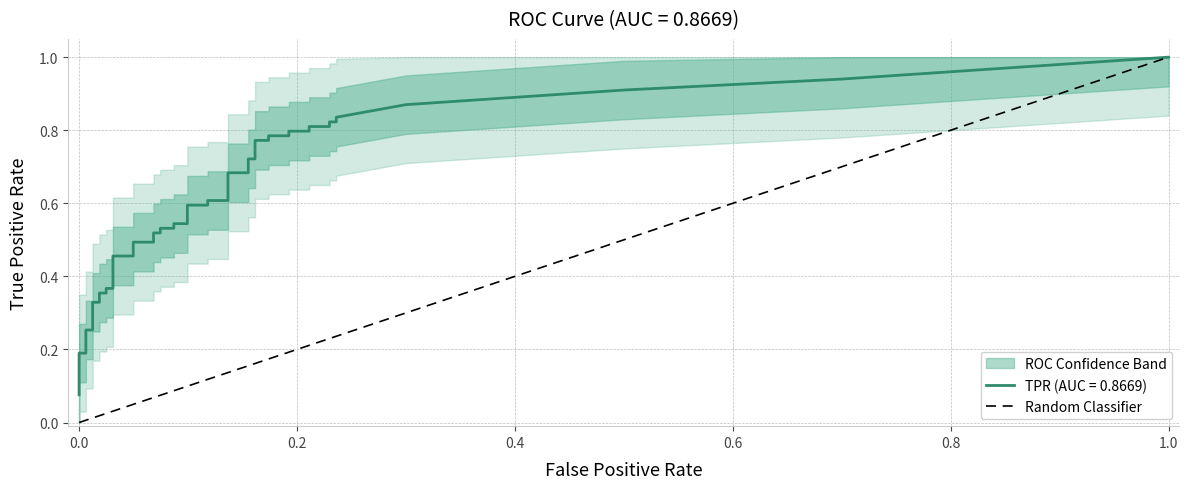

Is it true that the value at 0.0 is 0?

True